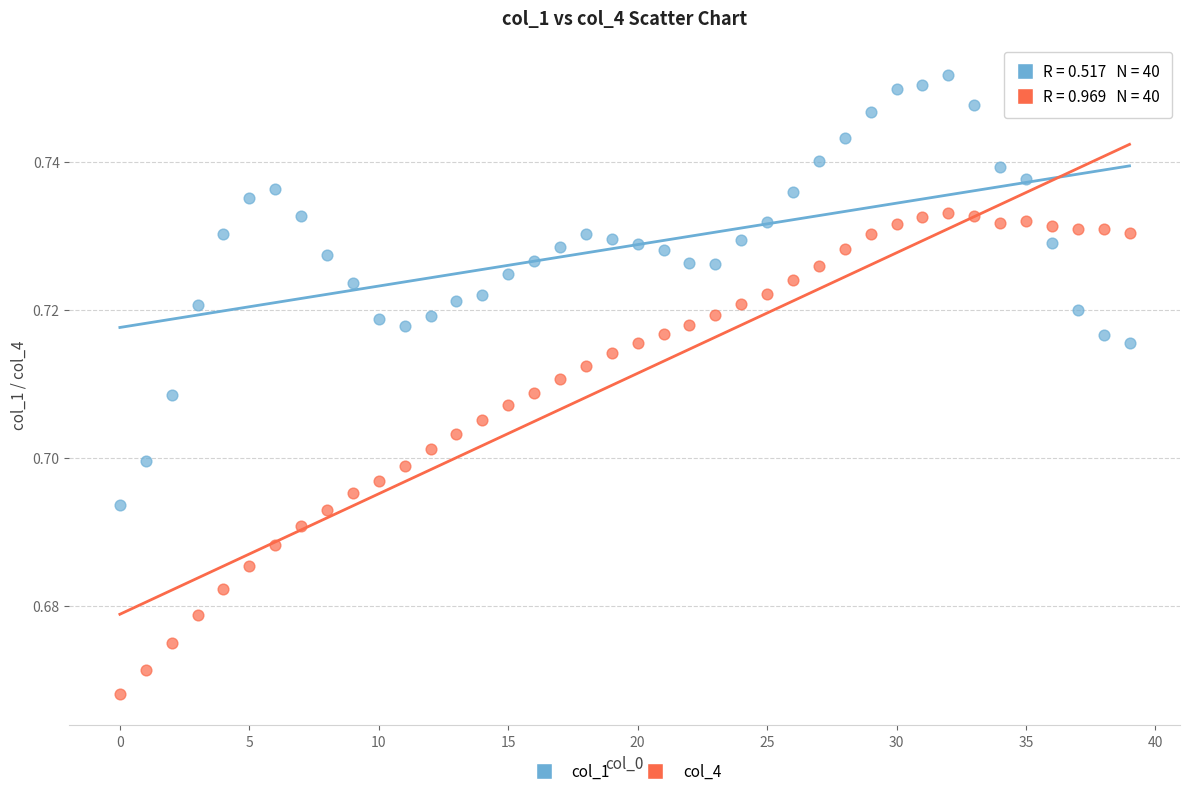

Count the number of points in this scatter plot.

80